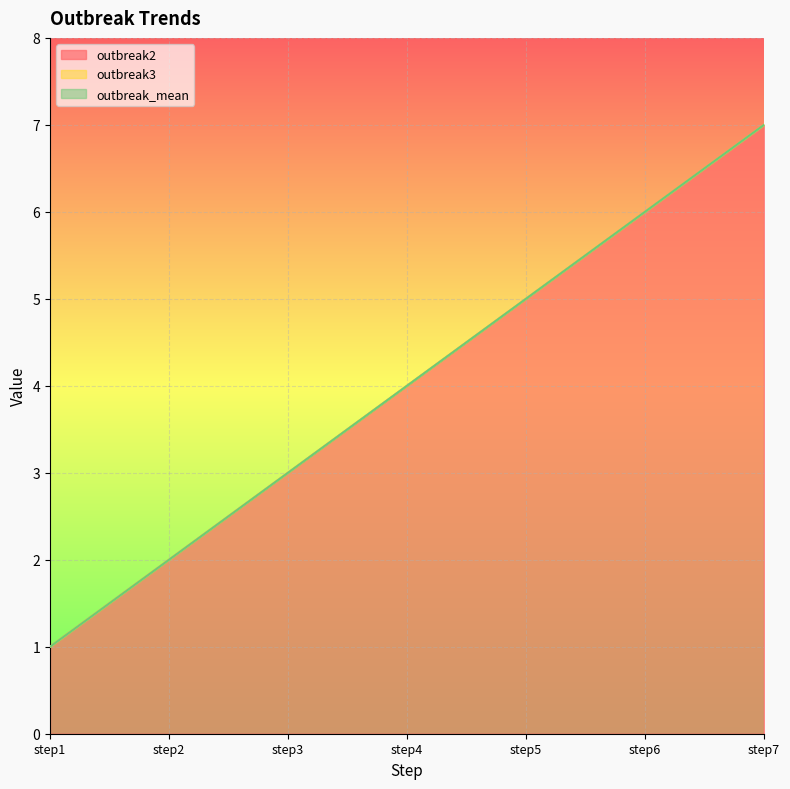

At which label does outbreak3 reach its minimum?

step1